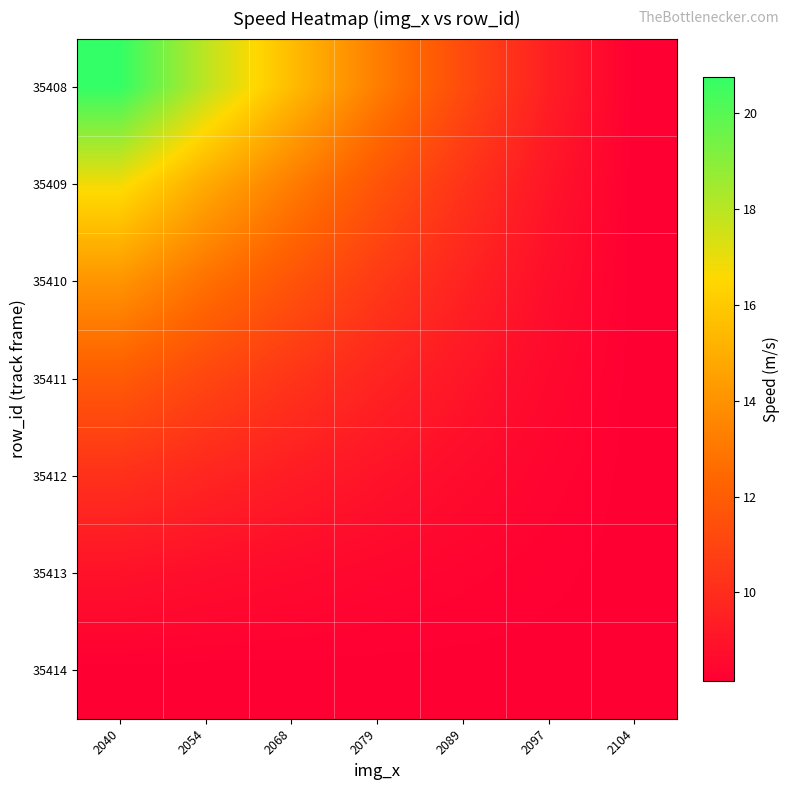

Between 2104 and 2040, which is larger?

2040